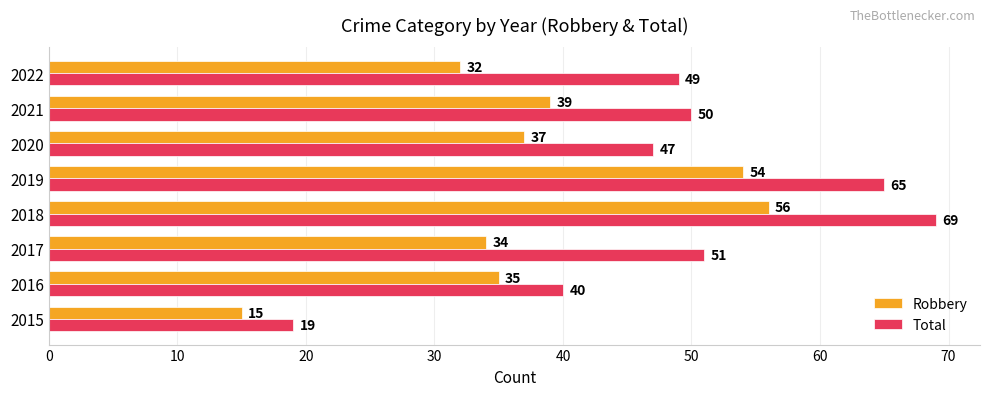

What is the difference between the maximum and minimum values in the Total series?

50